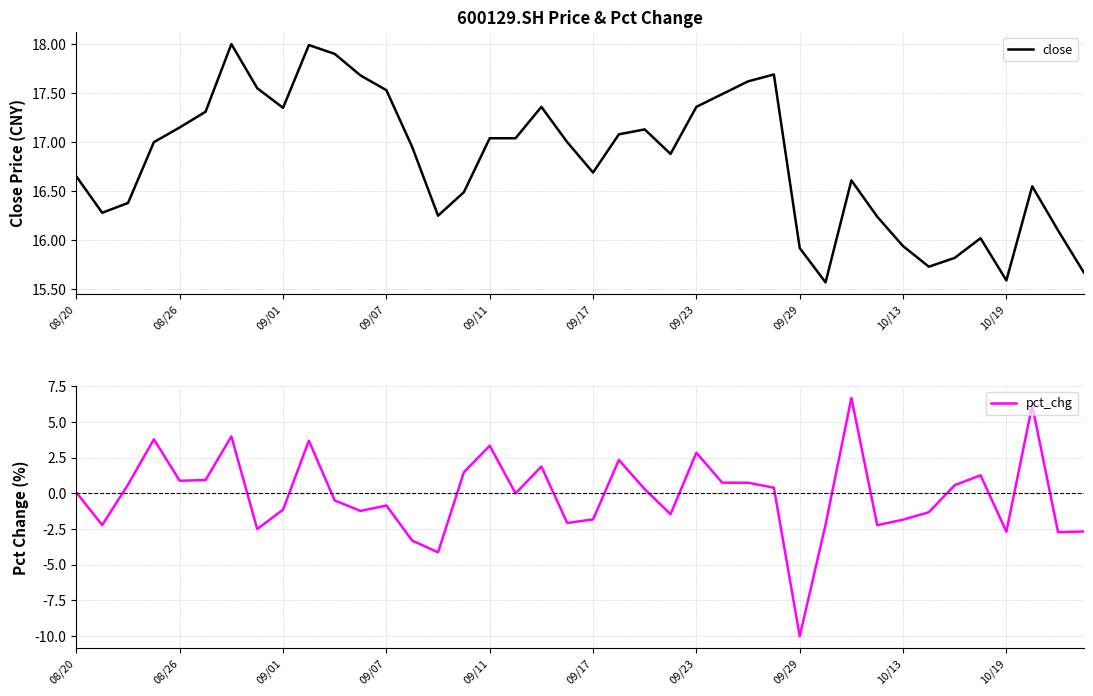

Which series has the widest spread of values?

pct_chg